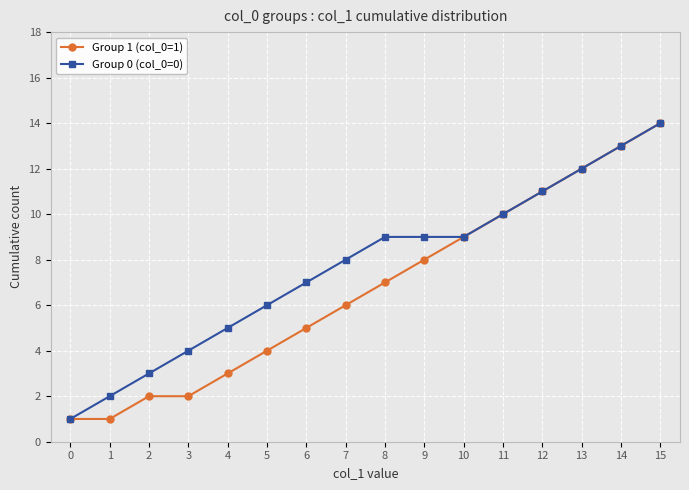

Is this an area chart (filled region under the line)?

No